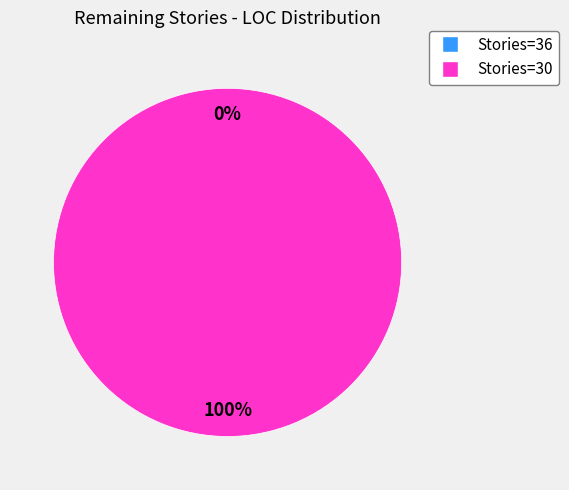

What is the total percentage of 30 and 36?

100.0%